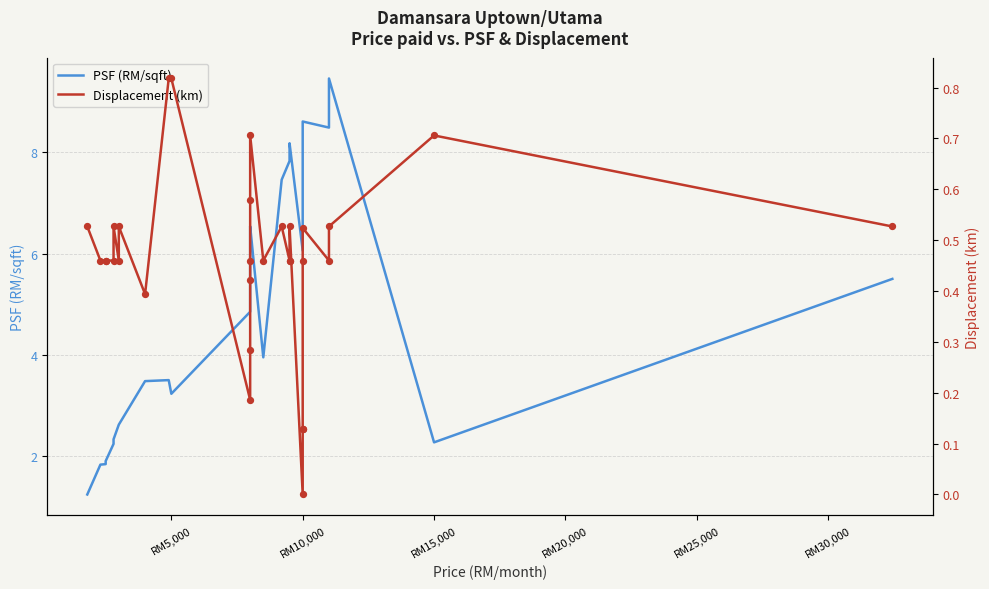

Which series has the largest Y range (max minus min)?

PSF (RM/sqft)